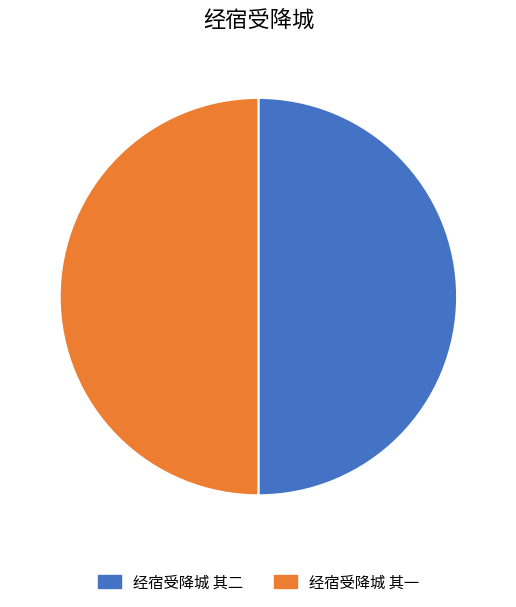

Count the number of slices in the pie.

2